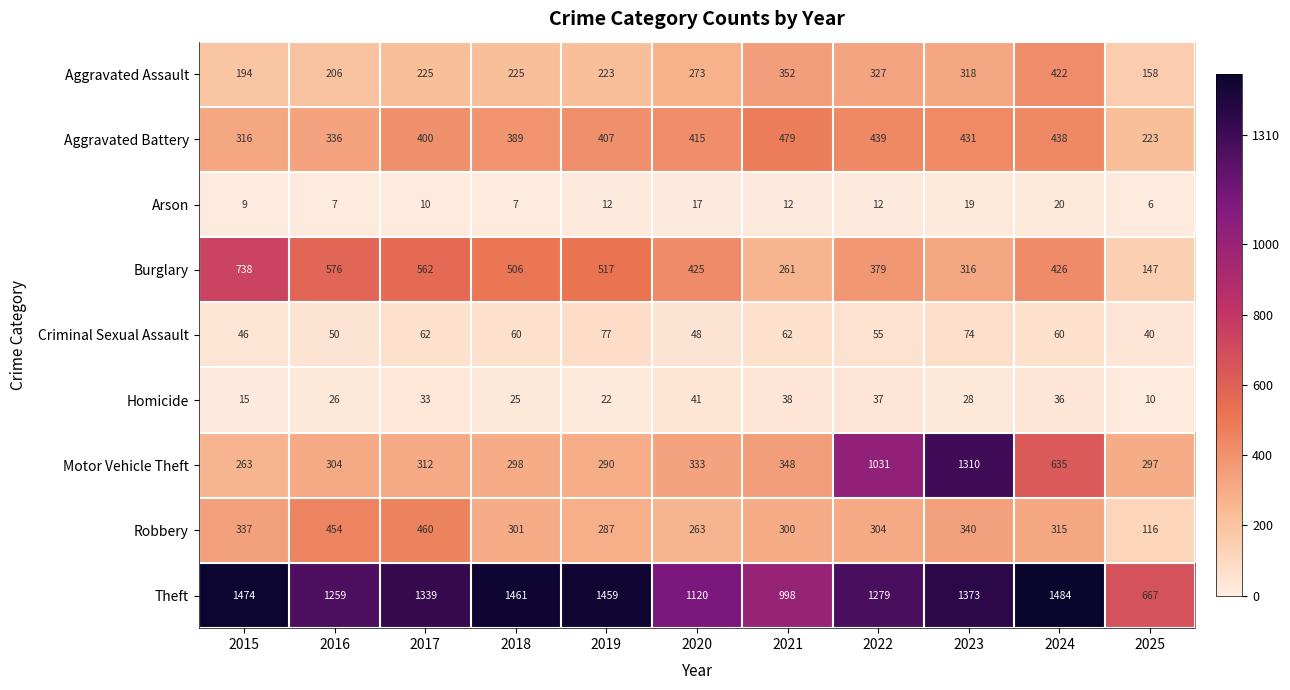

What is the minimum value shown in the chart?

6